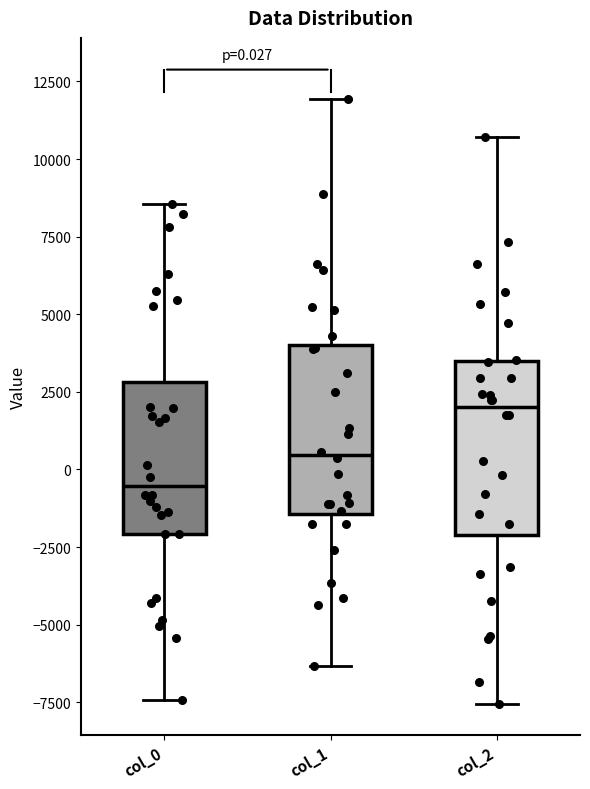

Which box's median line is the lowest?

col_0